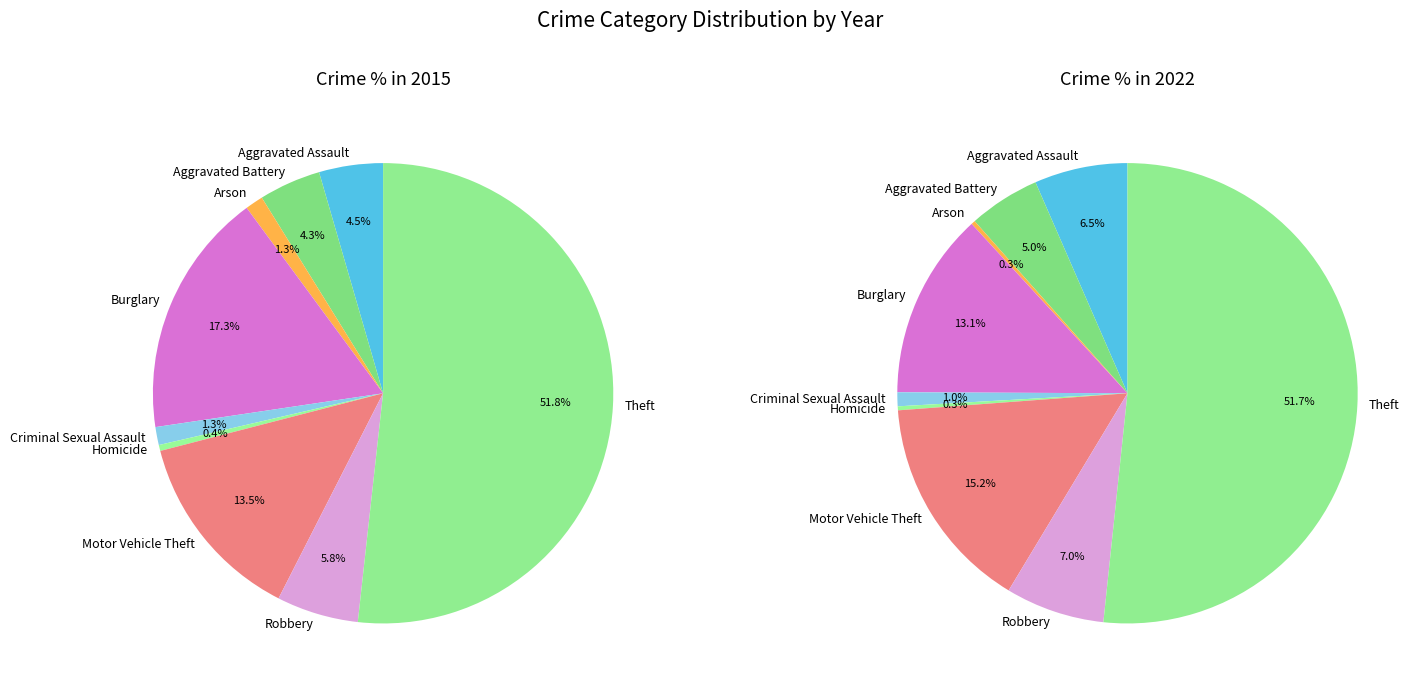

To the nearest percent, what is the combined percentage of Arson and Theft?

53%